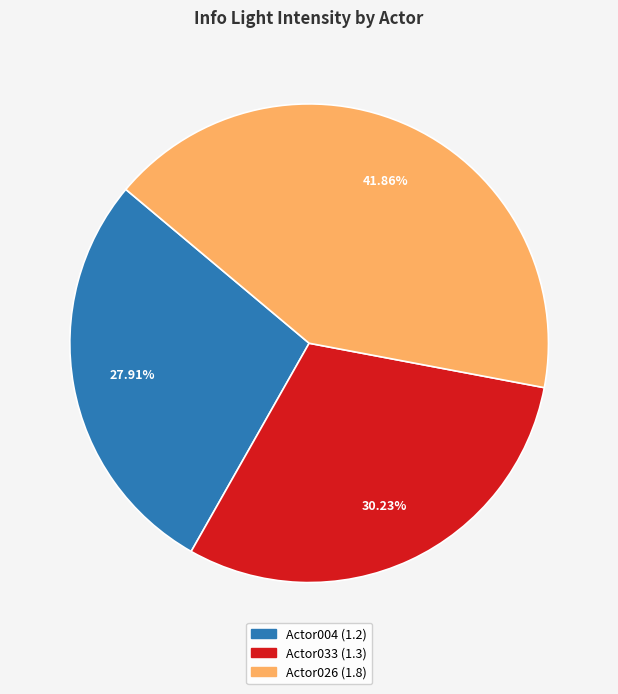

True or false: Actor026 accounts for 35% of the total.

False